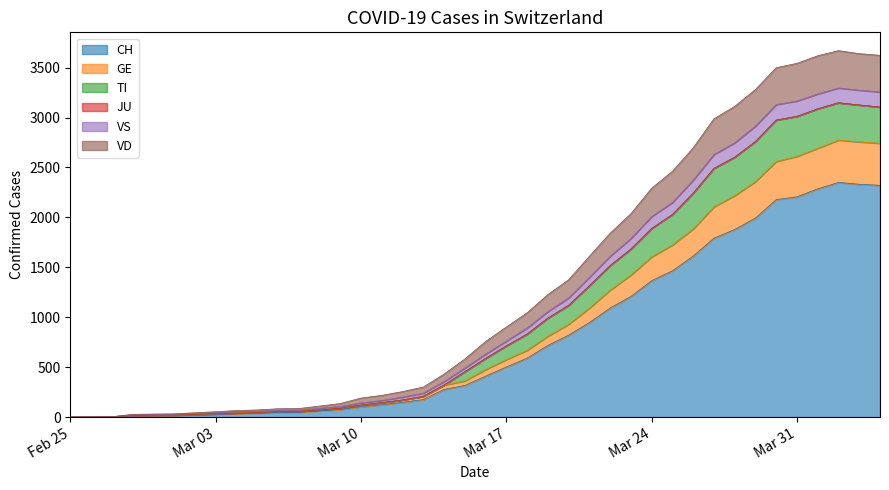

Does the chart have visible grid lines?

No